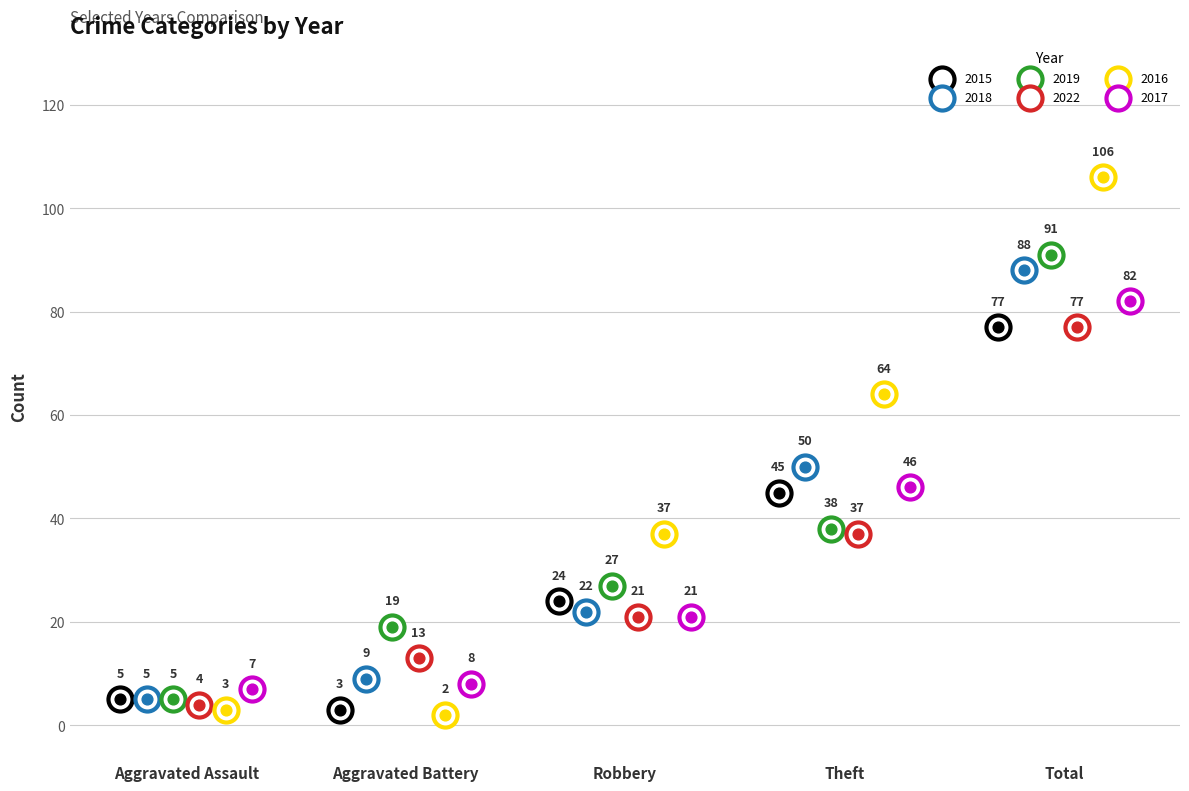

Which series has the widest spread of Y values?

2016